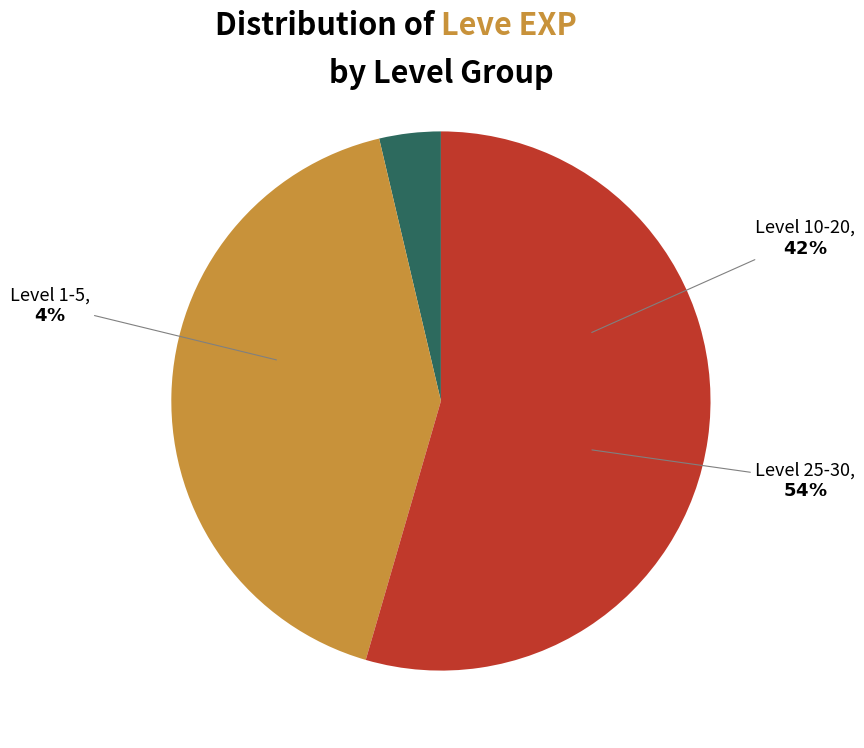

Does any single category account for the majority?

Yes